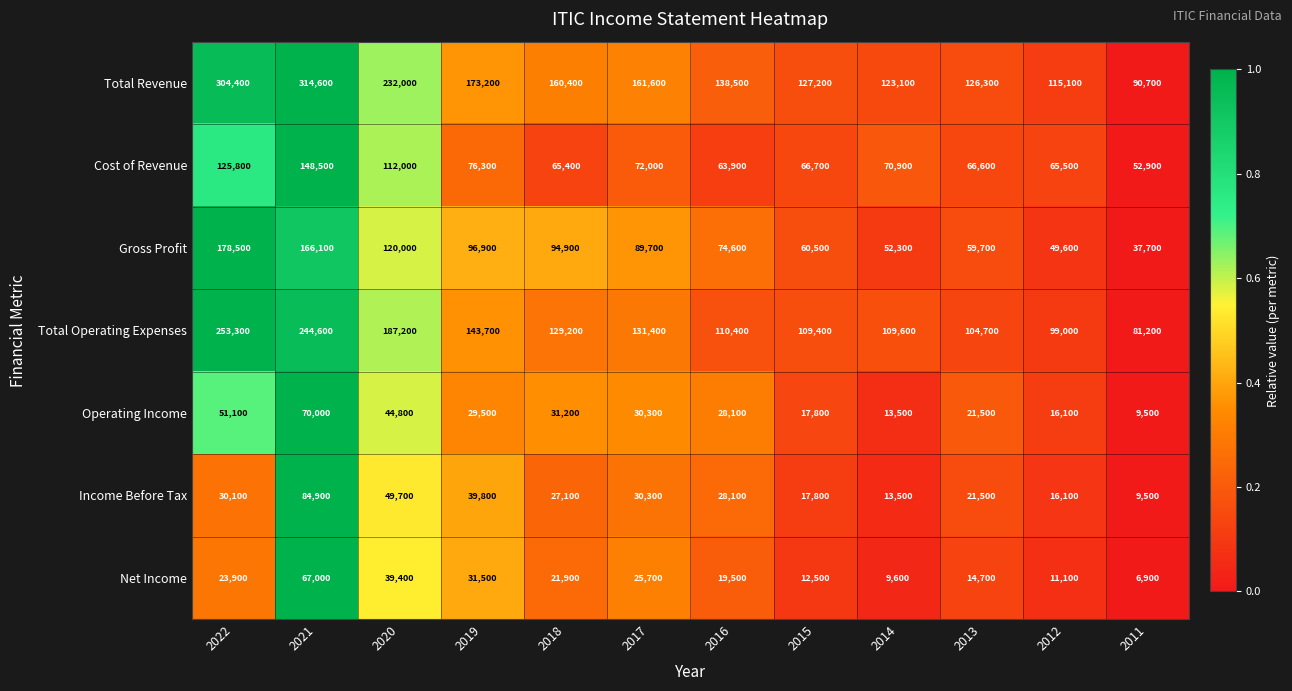

True or false: Net Income has a value of 12500 at 2015.

True